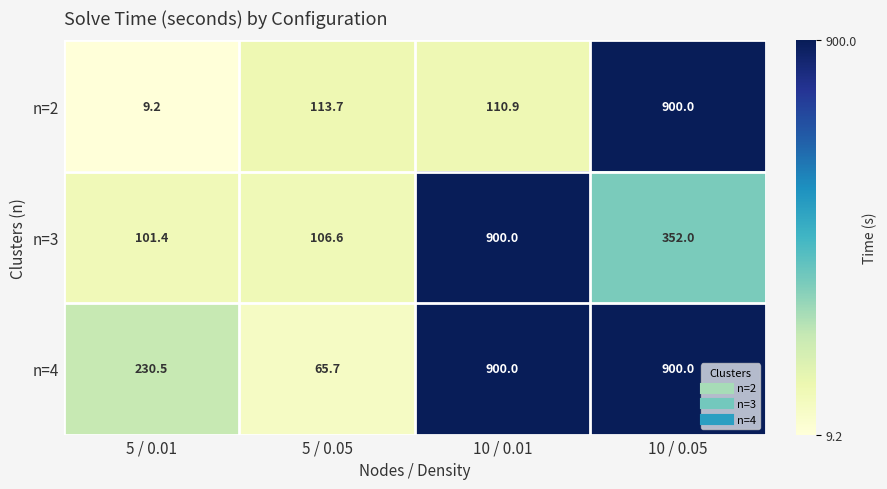

Count the number of data series in this chart.

3